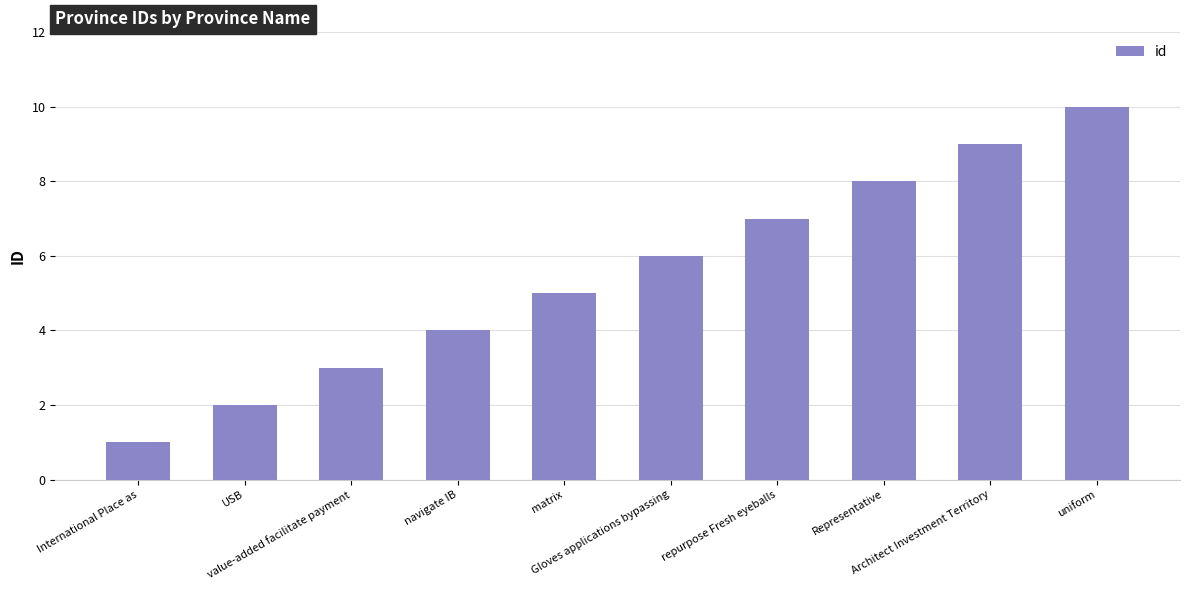

List the labels in order of value, smallest first.

International Place as, USB, value-added facilitate payment, navigate IB, matrix, Gloves applications bypassing, repurpose Fresh eyeballs, Representative, Architect Investment Territory, uniform